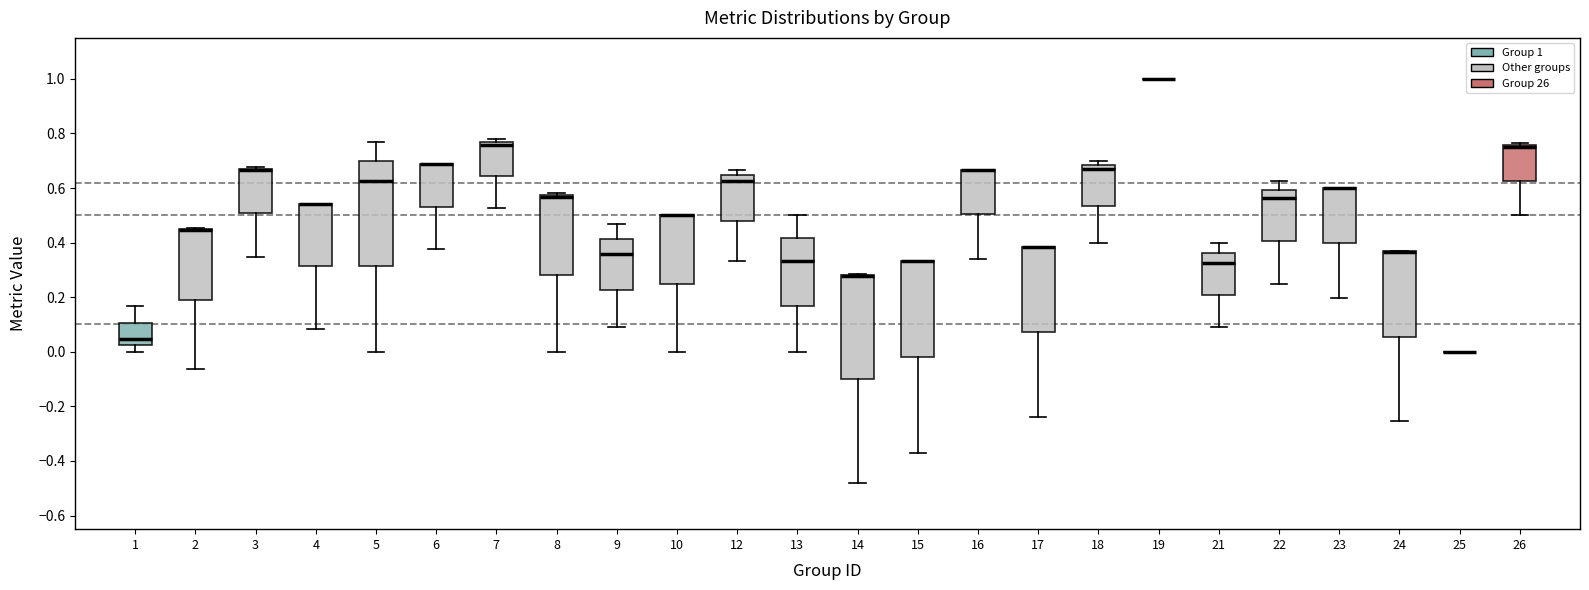

Reading left to right, transcribe this box plot: for each box, give where its median line is, the range the box spans, and where its two whiskers end, as read against the y-axis. The values are not printed on the chart, so give them approximately, as read against the axis.

1: median 0.04, box 0.02 to 0.10, whiskers 0.00 to 0.16
2: median 0.44 (drawn on the box's upper edge), box 0.20 to 0.46, whiskers -0.06 to 0.46
3: median 0.66 (drawn on the box's upper edge), box 0.50 to 0.68, whiskers 0.34 to 0.68
4: median 0.54 (drawn on the box's upper edge), box 0.32 to 0.54, whiskers 0.08 to 0.54
5: median 0.62, box 0.32 to 0.70, whiskers 0.00 to 0.76
6: median 0.68 (drawn on the box's upper edge), box 0.54 to 0.68, whiskers 0.38 to 0.68
7: median 0.76 (just below the box's upper edge), box 0.64 to 0.76, whiskers 0.52 to 0.78
8: median 0.56, box 0.28 to 0.58, whiskers 0.00 to 0.58 (just above the box's upper edge)
9: median 0.36, box 0.22 to 0.42, whiskers 0.10 to 0.46
10: median 0.50 (drawn on the box's upper edge), box 0.26 to 0.50, whiskers 0.00 to 0.50
12: median 0.62, box 0.48 to 0.64, whiskers 0.34 to 0.66
13: median 0.34, box 0.16 to 0.42, whiskers 0.00 to 0.50
14: median 0.28 (drawn on the box's upper edge), box -0.10 to 0.28, whiskers -0.48 to 0.28
15: median 0.34 (drawn on the box's upper edge), box -0.02 to 0.34, whiskers -0.38 to 0.34
16: median 0.66 (drawn on the box's upper edge), box 0.50 to 0.66, whiskers 0.34 to 0.66
17: median 0.38 (drawn on the box's upper edge), box 0.08 to 0.38, whiskers -0.24 to 0.38
18: median 0.68 (just below the box's upper edge), box 0.54 to 0.68, whiskers 0.40 to 0.70
19: box collapsed to a line at 1.00, whiskers 1.00 to 1.00
21: median 0.32, box 0.20 to 0.36, whiskers 0.10 to 0.40
22: median 0.56, box 0.40 to 0.60, whiskers 0.26 to 0.62
23: median 0.60 (drawn on the box's upper edge), box 0.40 to 0.60, whiskers 0.20 to 0.60
24: median 0.36 (drawn on the box's upper edge), box 0.06 to 0.36, whiskers -0.26 to 0.36
25: box collapsed to a line at 0.00, whiskers 0.00 to 0.00
26: median 0.76 (just below the box's upper edge), box 0.62 to 0.76, whiskers 0.50 to 0.76 (just above the box's upper edge)